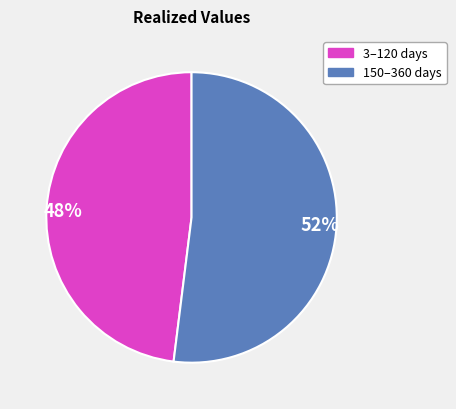

To the nearest percent, what is the difference between the largest and smallest slice percentages?

4%